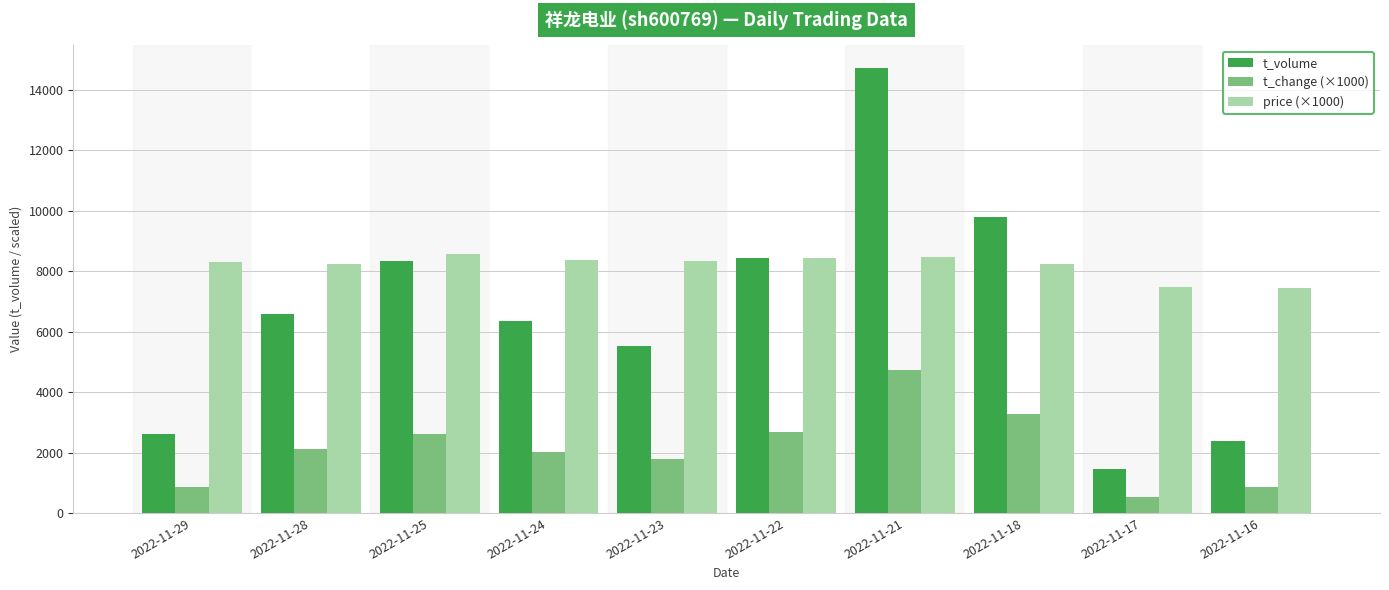

At which label does t_volume reach its minimum?

2022-11-17